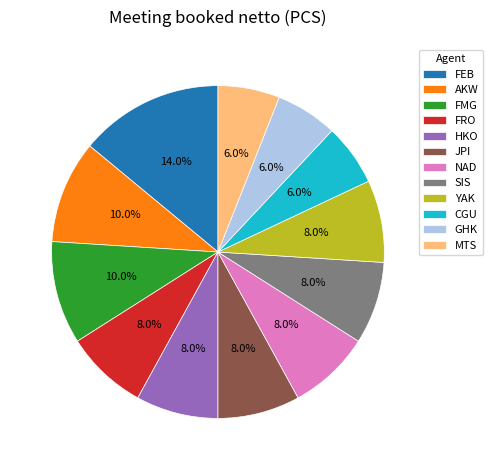

Approximately how many times larger is the value at FMG compared to AKW?

1.0